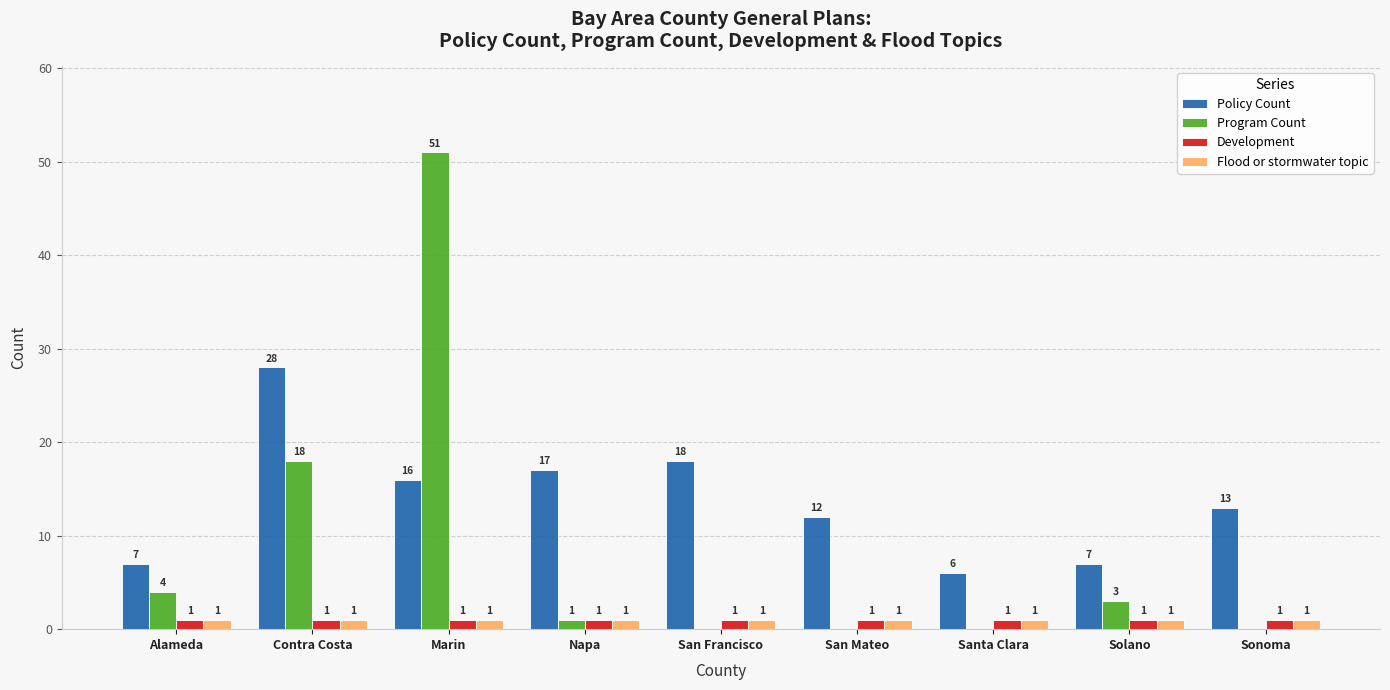

Reading left to right, what are all the values shown in this chart?

Policy Count: Alameda=7	Contra Costa=28	Marin=16	Napa=17	San Francisco=18	San Mateo=12	Santa Clara=6	Solano=7	Sonoma=13
Program Count: Alameda=4	Contra Costa=18	Marin=51	Napa=1	San Francisco=0	San Mateo=0	Santa Clara=0	Solano=3	Sonoma=0
Development: Alameda=1	Contra Costa=1	Marin=1	Napa=1	San Francisco=1	San Mateo=1	Santa Clara=1	Solano=1	Sonoma=1
Flood or stormwater topic: Alameda=1	Contra Costa=1	Marin=1	Napa=1	San Francisco=1	San Mateo=1	Santa Clara=1	Solano=1	Sonoma=1